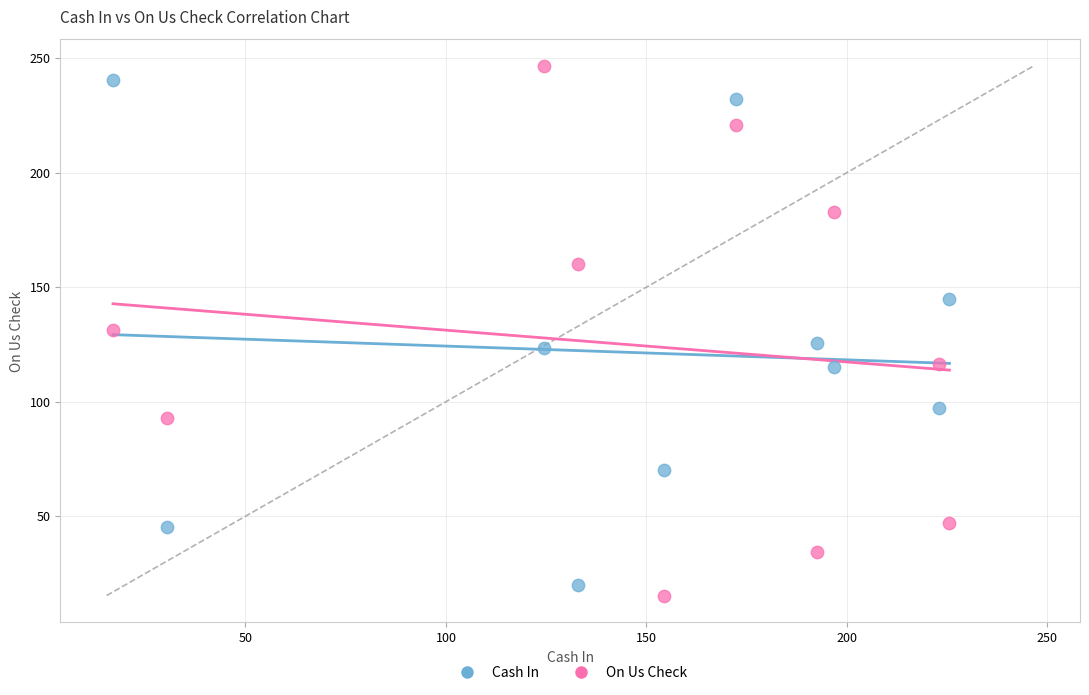

Across all data points, what is the range of X values (max minus min)?

208.6